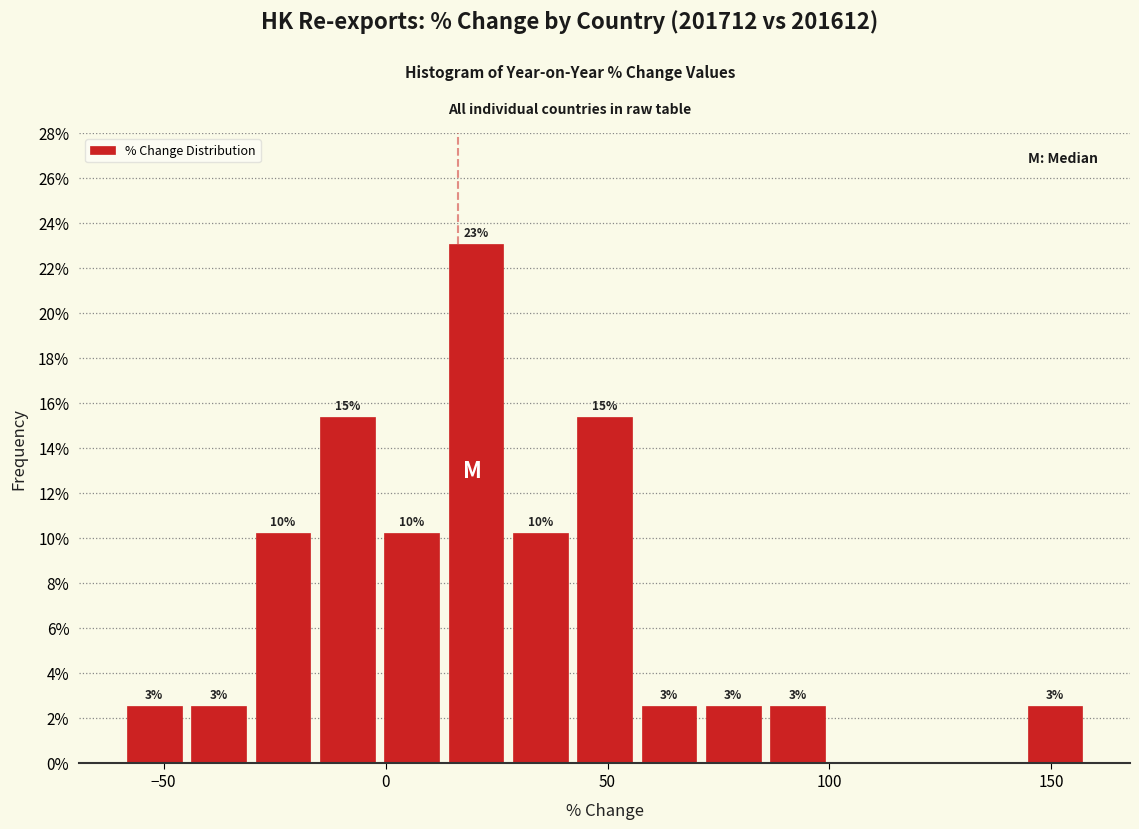

Read against the x-axis, roughly where is the centre of the tallest bar?

20